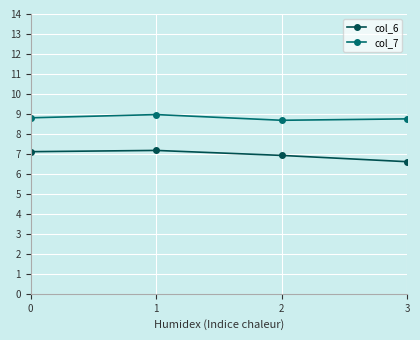

At which category does col_6 reach its first local peak?

1